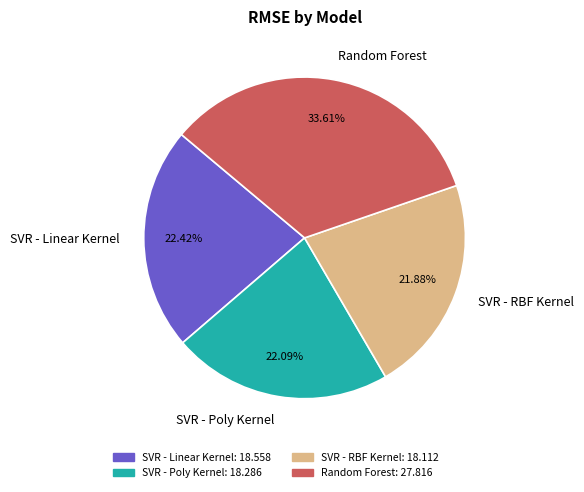

What is the largest slice in the pie chart?

Random Forest